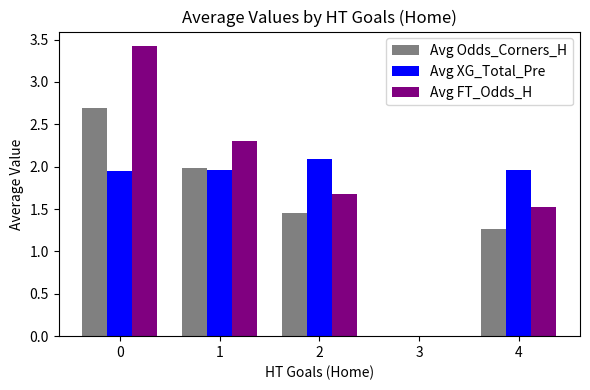

What is the maximum value shown in the chart?

3.4